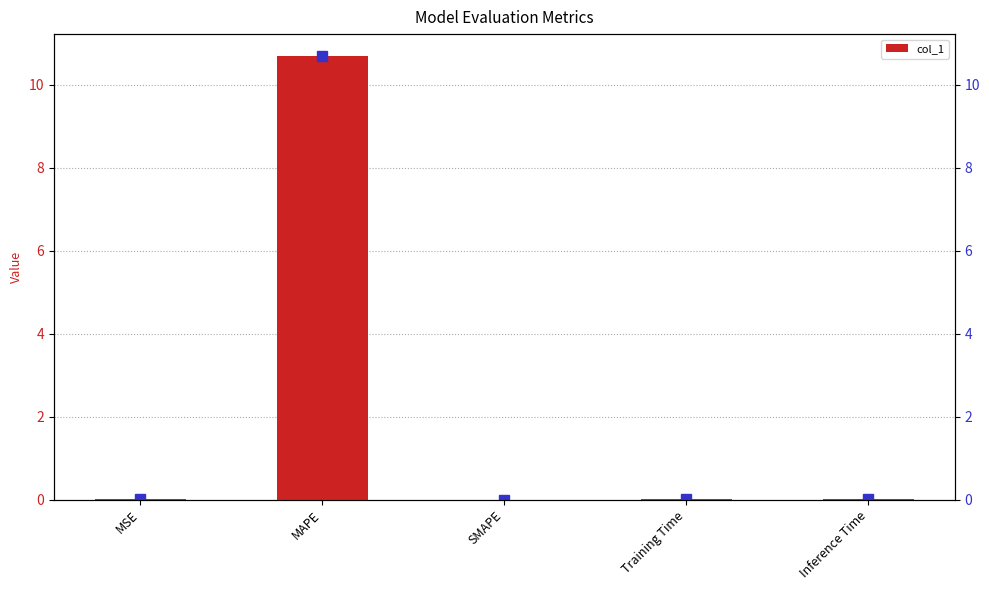

Reading left to right, list all the values displayed in this chart.

0.0	10.7	0.0	0.0	0.0